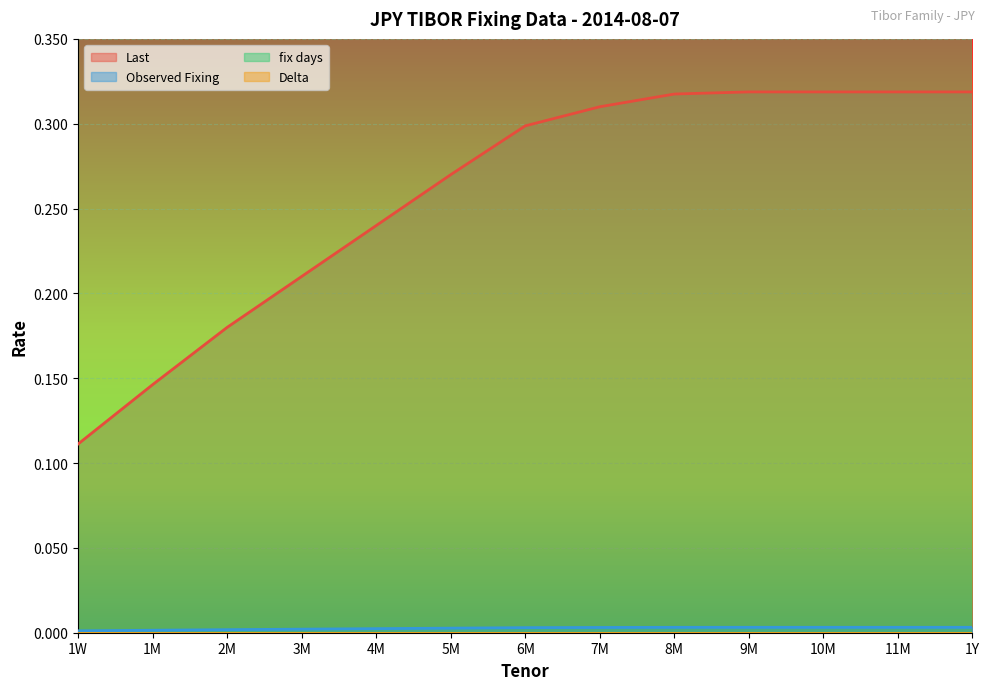

What is the difference between the maximum and second lowest values in the Last series?

0.2